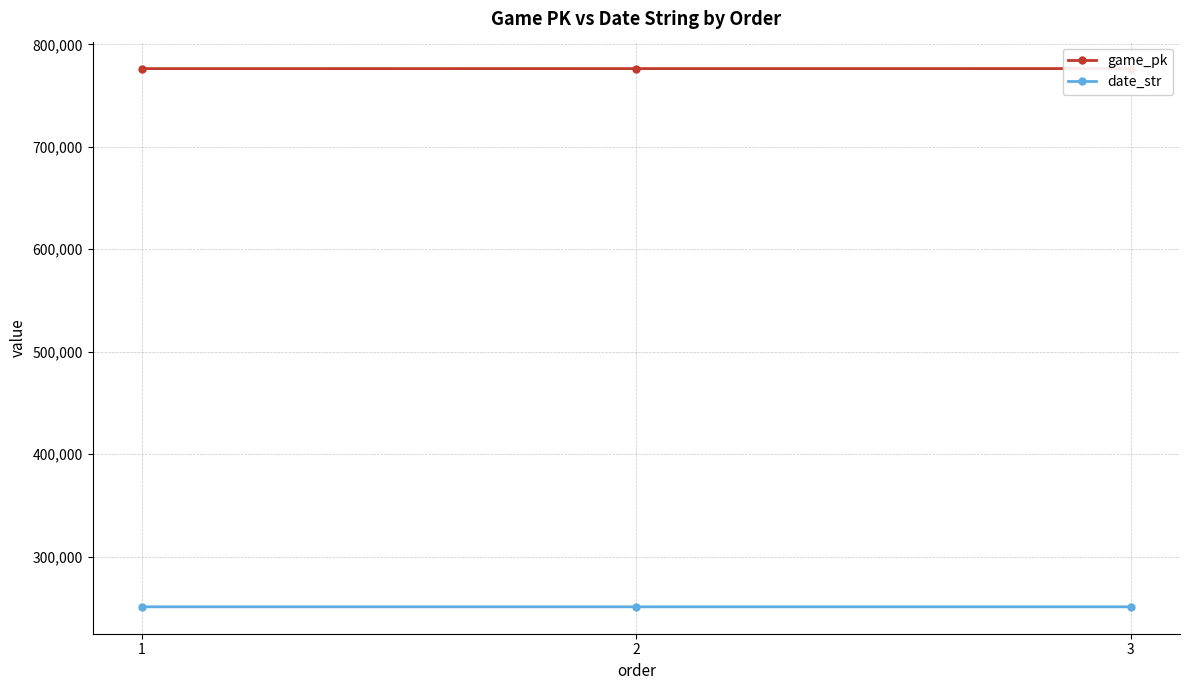

What is the value of the date_str point at the 1st from the left?

250919